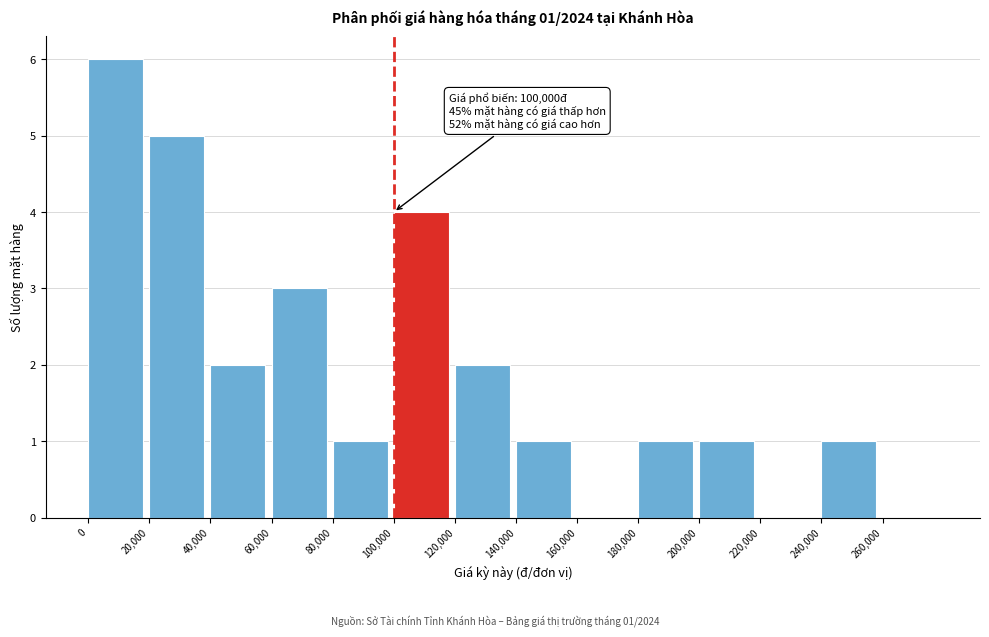

Over which range of the x-axis is the bar tallest?

0 to 20000